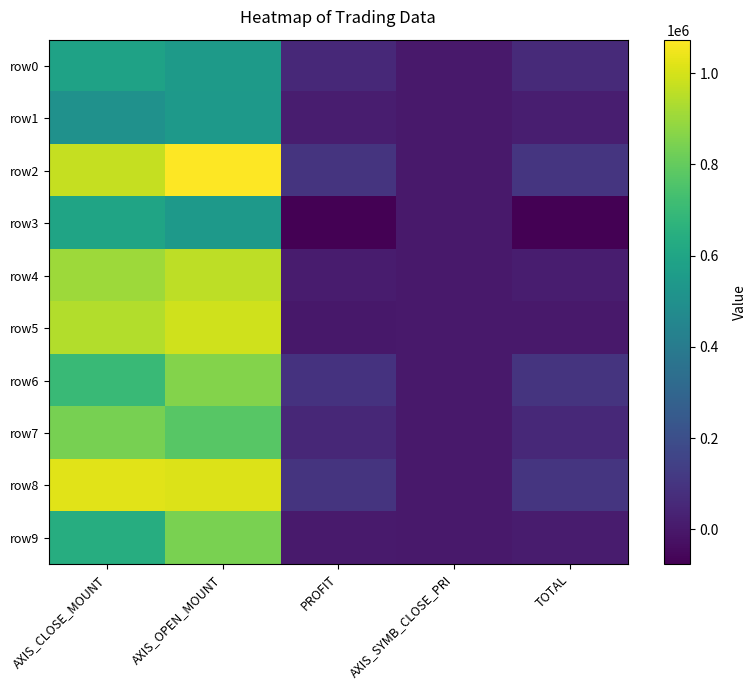

Which series has the widest spread of values?

row2